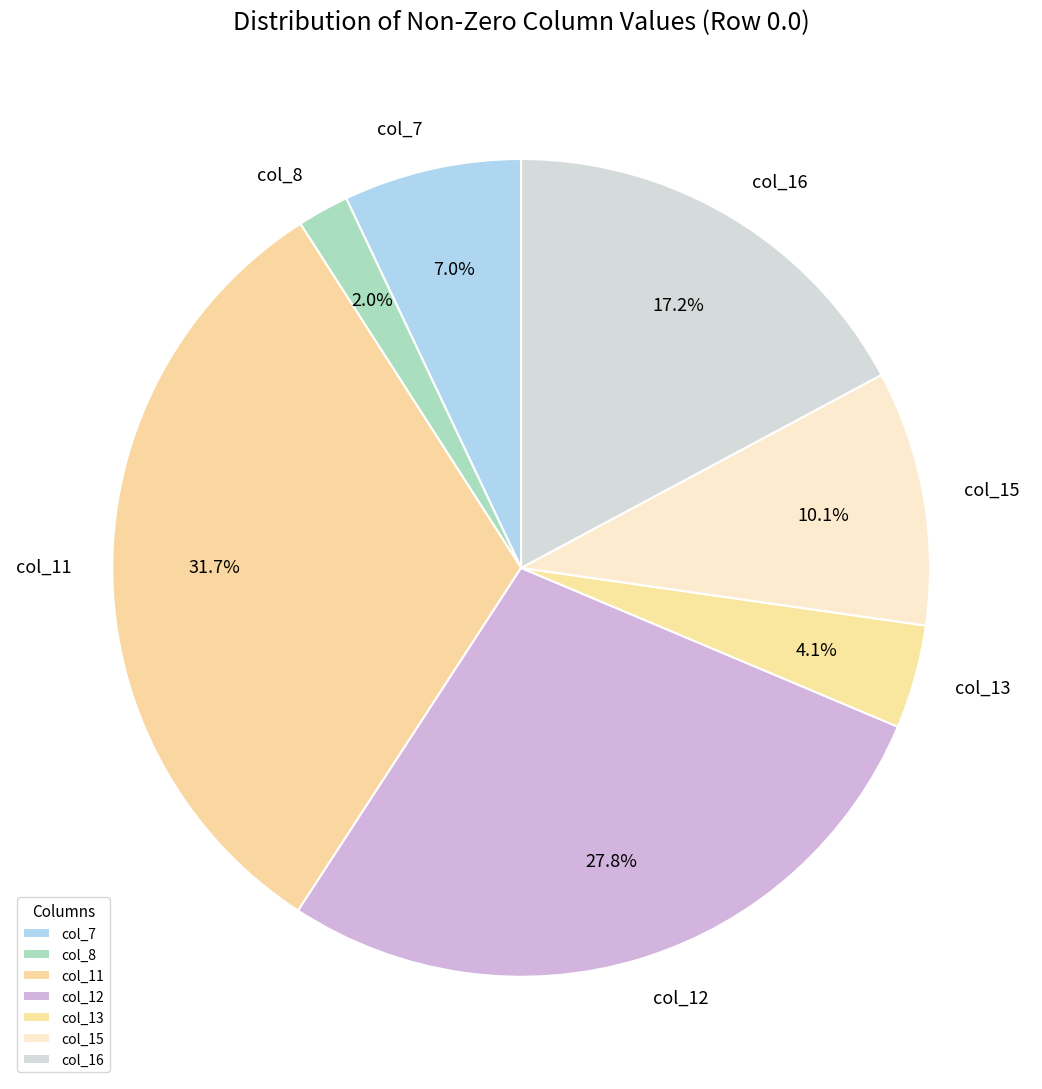

Which slice is the largest?

col_11